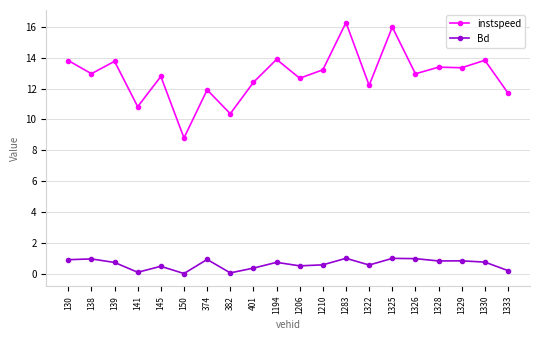

Which series has the largest range (max minus min)?

instspeed